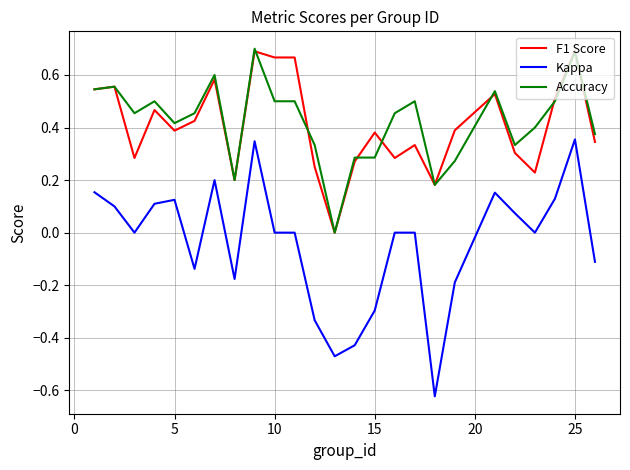

Which series has the largest range (max minus min)?

Kappa